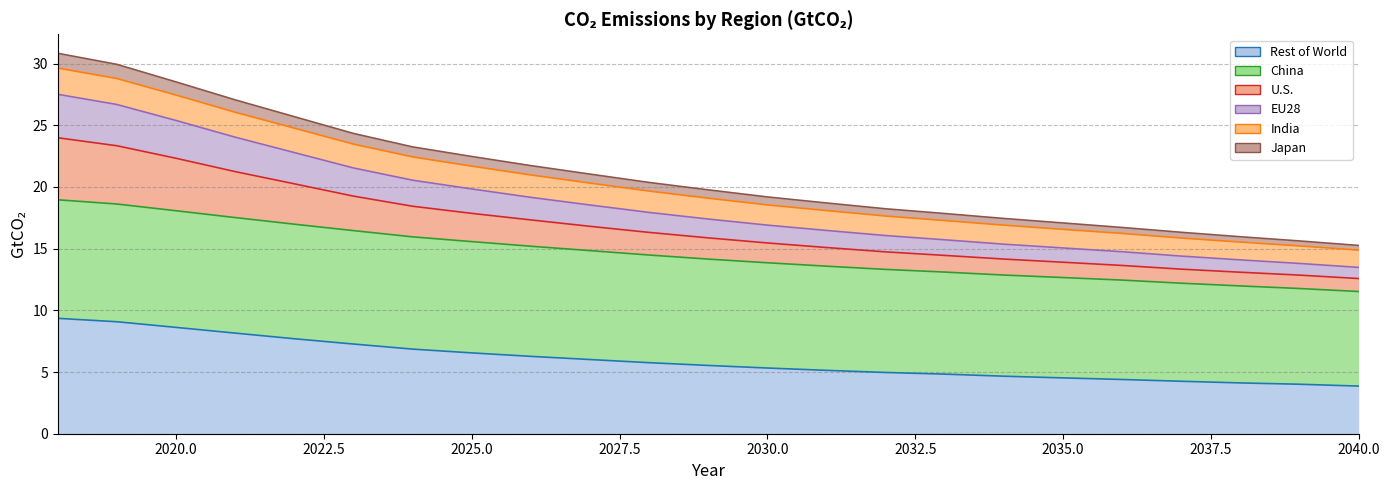

Between 2038 and 2033, which is larger?

2033